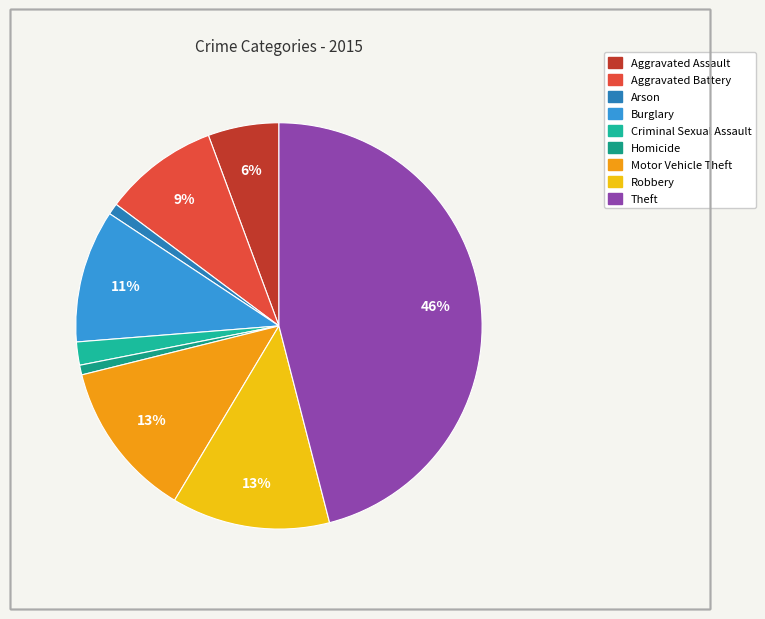

To the nearest percent, what is the average slice percentage?

11%